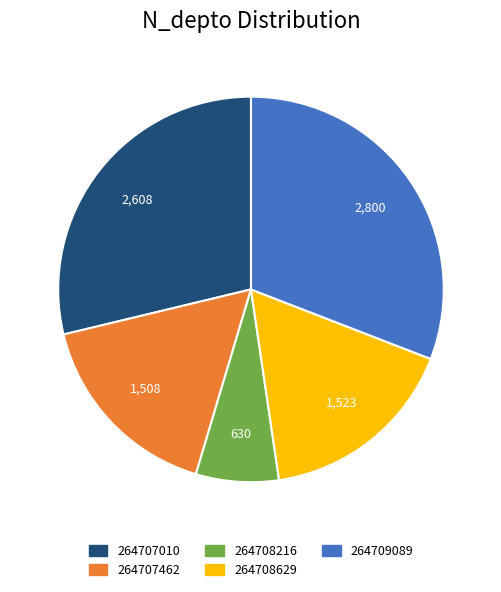

Between 264707010 and 264709089, which is larger?

264709089